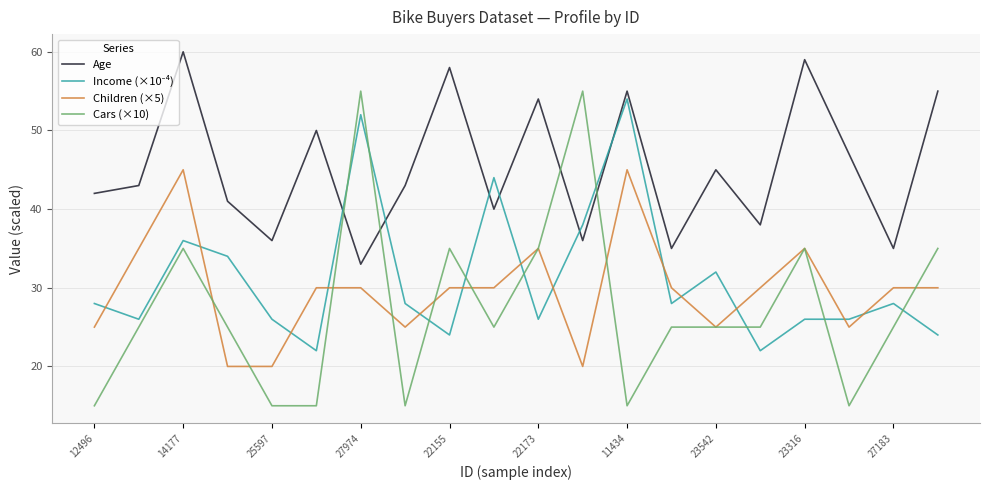

Does the chart have visible grid lines?

Yes